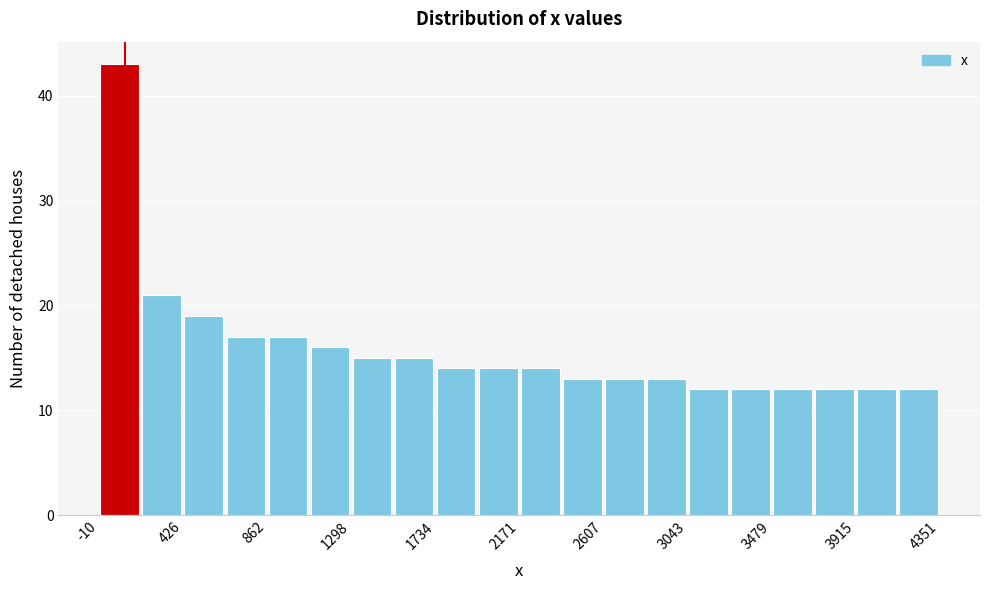

Reading left to right, transcribe this chart: for each bar, give the range it covers on the x-axis and its height. Neither the bar edges nor the heights are printed on the chart, so give them approximately, as read against the axes.

0 to 200: 43
200 to 450: 21
450 to 650: 19
650 to 850: 17
850 to 1100: 17
1100 to 1300: 16
1300 to 1500: 15
1500 to 1750: 15
1750 to 1950: 14
1950 to 2150: 14
2150 to 2400: 14
2400 to 2600: 13
2600 to 2800: 13
2800 to 3050: 13
3050 to 3250: 12
3250 to 3500: 12
3500 to 3700: 12
3700 to 3900: 12
3900 to 4150: 12
4150 to 4350: 12